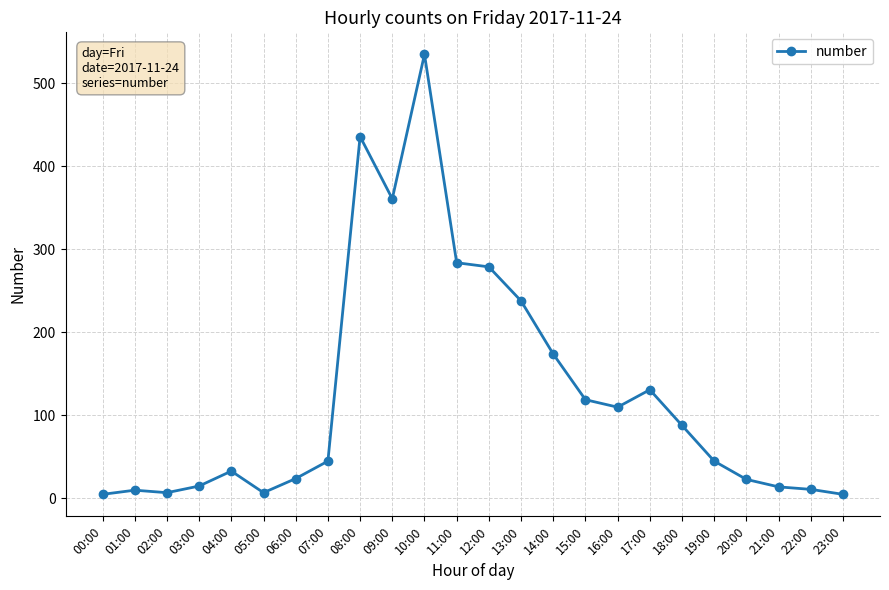

What is the label of the 24th point from the left?

23:00